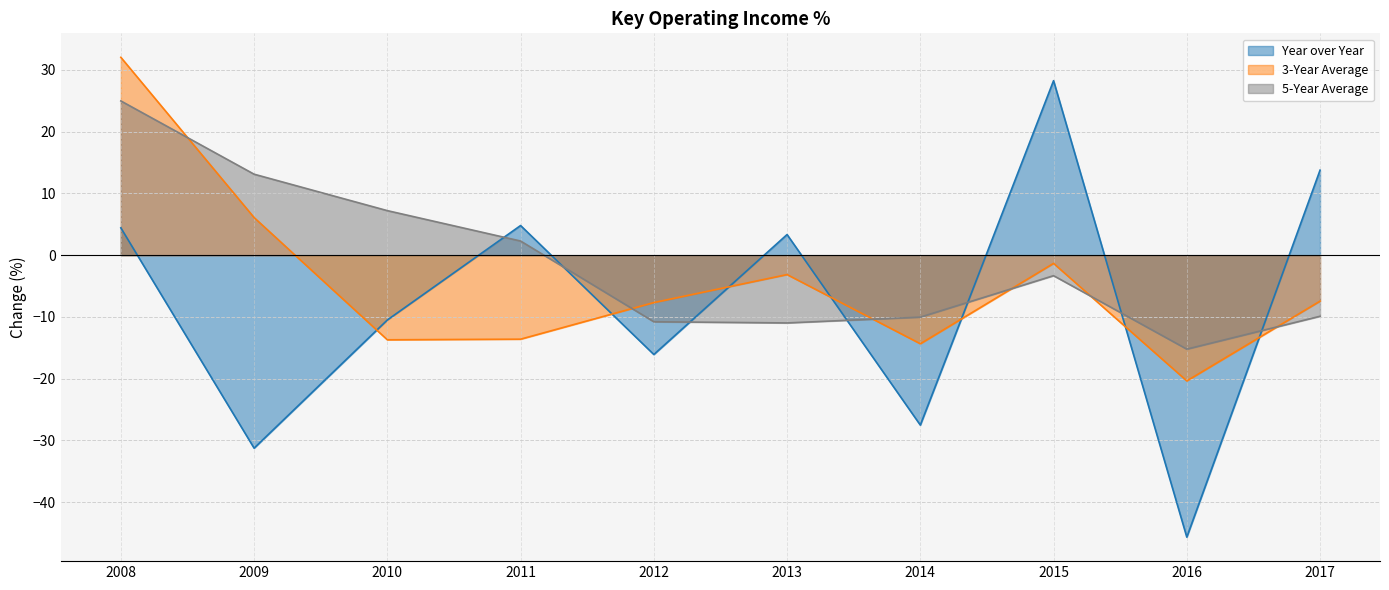

List the series in order of their overall mean, lowest first.

Year over Year, 3-Year Average, 5-Year Average